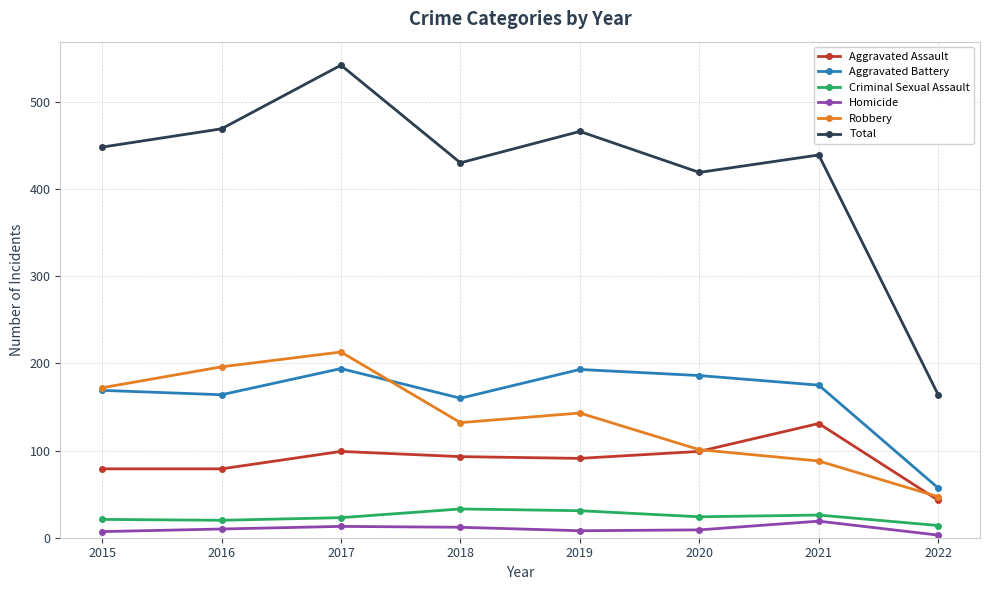

Which series has the largest range (max minus min)?

Total